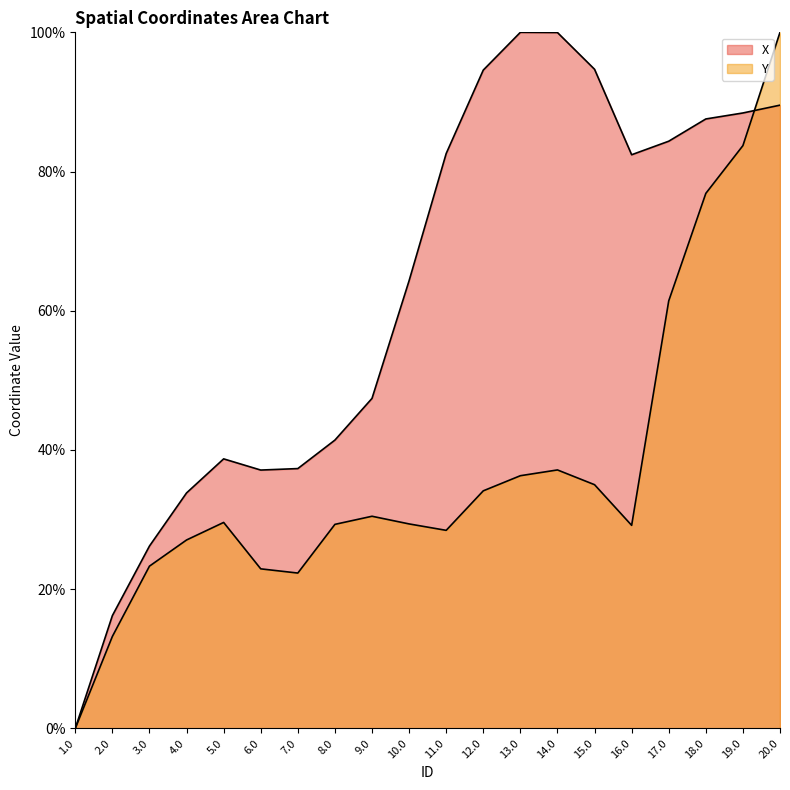

Is the value of Y at 5.0 greater than the value of X at 16.0?

No